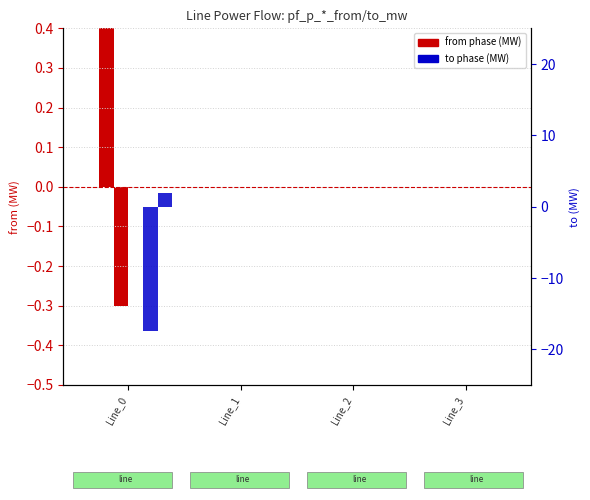

At how many categories does at least one series exceed 16?

1